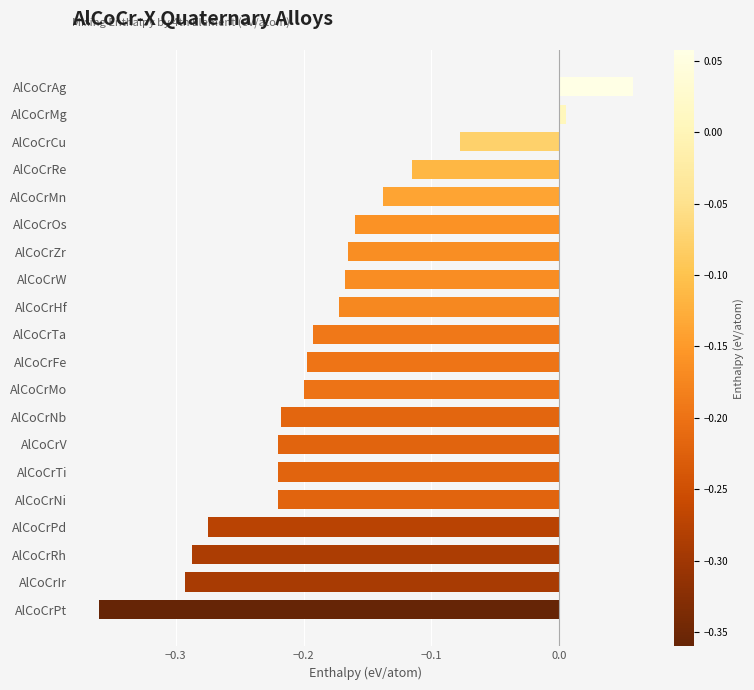

At which category does the chart reach its minimum across all series?

AlCoCrPt